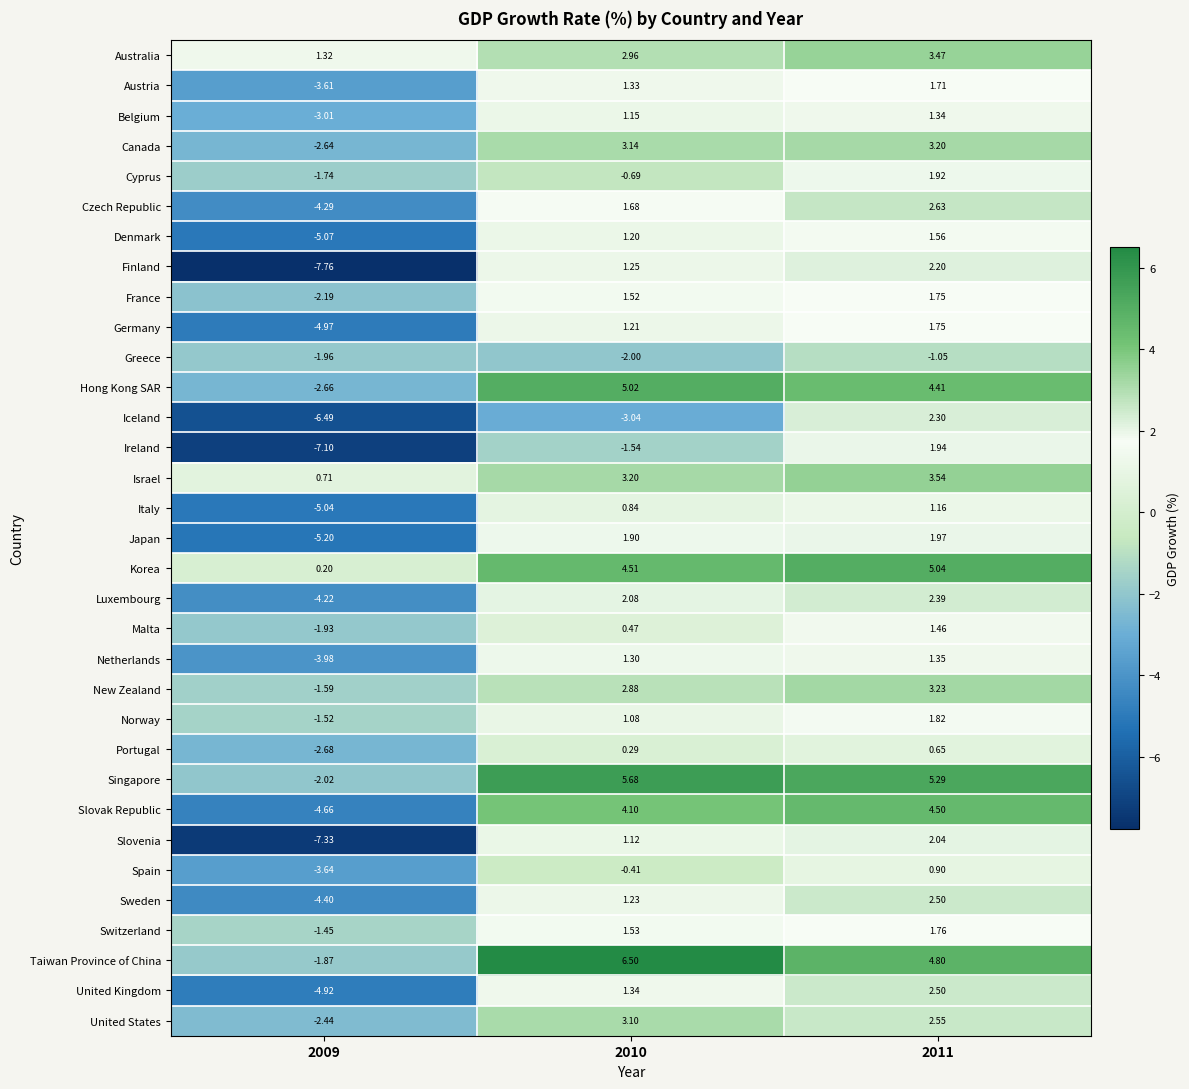

Rank the series at 2010 from lowest to highest value.

Iceland, Greece, Ireland, Cyprus, Spain, Portugal, Malta, Italy, Norway, Slovenia, Belgium, Denmark, Germany, Sweden, Finland, Netherlands, Austria, United Kingdom, France, Switzerland, Czech Republic, Japan, Luxembourg, New Zealand, Australia, United States, Canada, Israel, Slovak Republic, Korea, Hong Kong SAR, Singapore, Taiwan Province of China